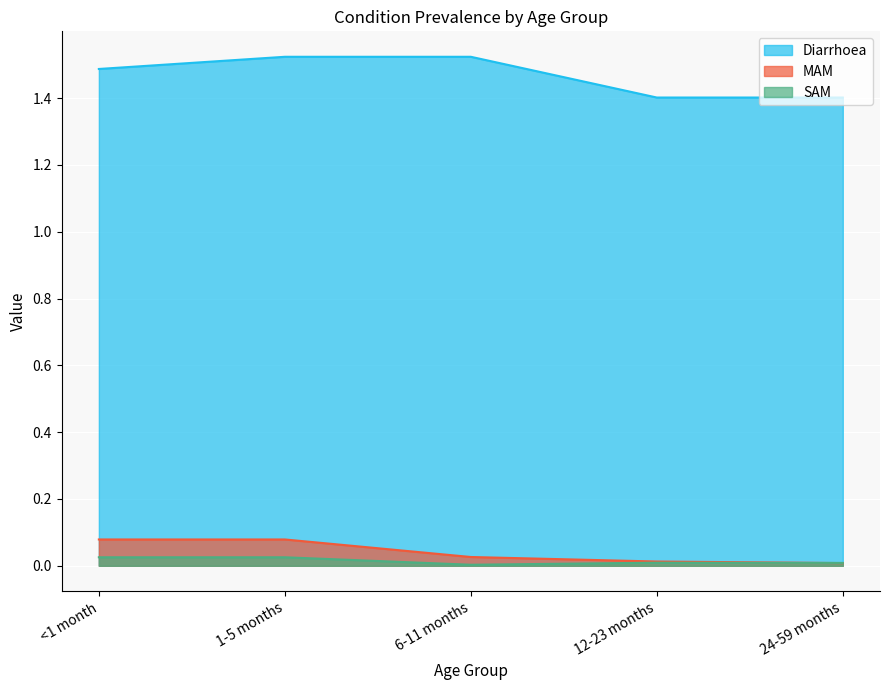

Count the Diarrhoea values in the range 1 to 2.

5